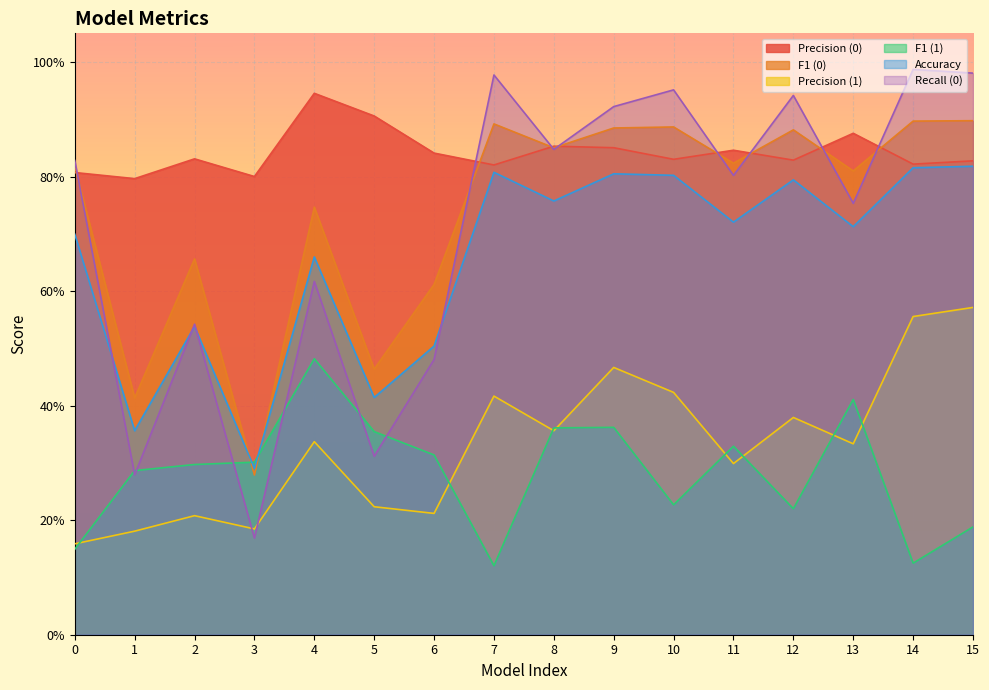

Reading left to right, transcribe all the data shown in this chart.

Precision (0): 0=0.8	1=0.8	2=0.8	3=0.8	4=0.9	5=0.9	6=0.8	7=0.8	8=0.9	9=0.9	10=0.8	11=0.8	12=0.8	13=0.9	14=0.8	15=0.8
F1 (0): 0=0.8	1=0.4	2=0.7	3=0.3	4=0.7	5=0.5	6=0.6	7=0.9	8=0.9	9=0.9	10=0.9	11=0.8	12=0.9	13=0.8	14=0.9	15=0.9
Precision (1): 0=0.2	1=0.2	2=0.2	3=0.2	4=0.3	5=0.2	6=0.2	7=0.4	8=0.4	9=0.5	10=0.4	11=0.3	12=0.4	13=0.3	14=0.6	15=0.6
F1 (1): 0=0.1	1=0.3	2=0.3	3=0.3	4=0.5	5=0.4	6=0.3	7=0.1	8=0.4	9=0.4	10=0.2	11=0.3	12=0.2	13=0.4	14=0.1	15=0.2
Accuracy: 0=0.7	1=0.4	2=0.5	3=0.3	4=0.7	5=0.4	6=0.5	7=0.8	8=0.8	9=0.8	10=0.8	11=0.7	12=0.8	13=0.7	14=0.8	15=0.8
Recall (0): 0=0.8	1=0.3	2=0.5	3=0.2	4=0.6	5=0.3	6=0.5	7=1.0	8=0.8	9=0.9	10=1.0	11=0.8	12=0.9	13=0.8	14=1.0	15=1.0